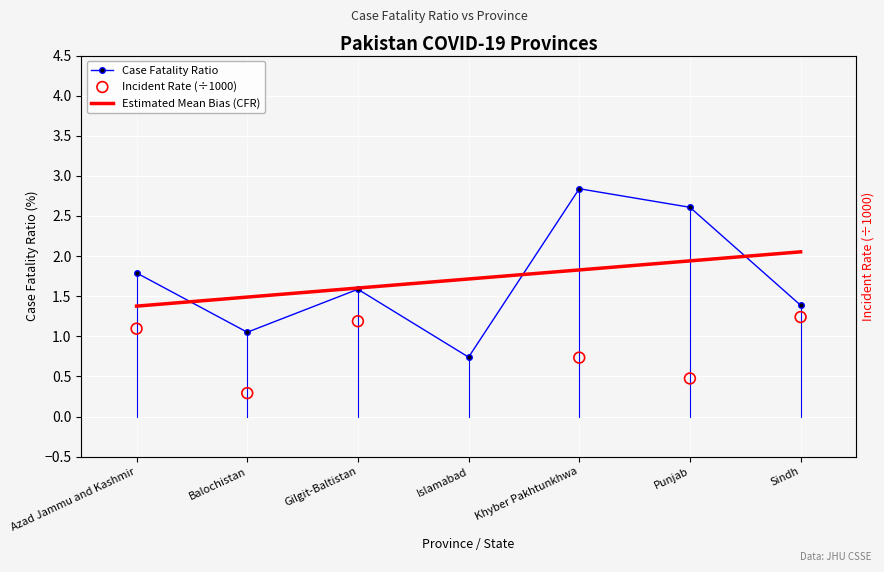

At how many categories does at least one series exceed 0?

7